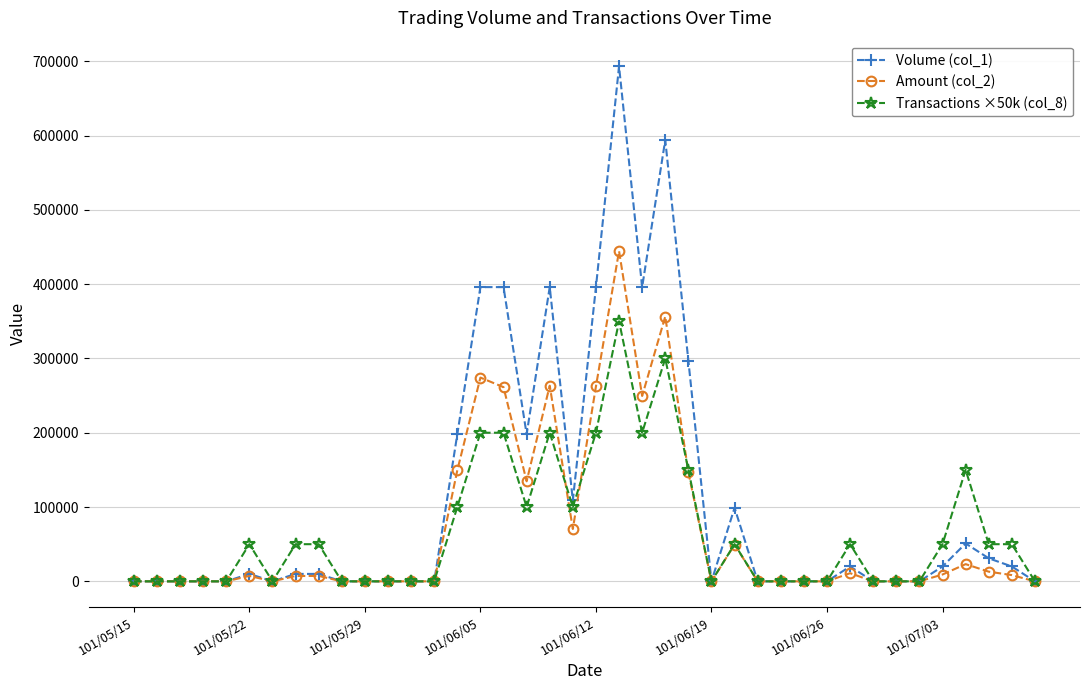

Which series has the largest range (max minus min)?

Volume (col_1)